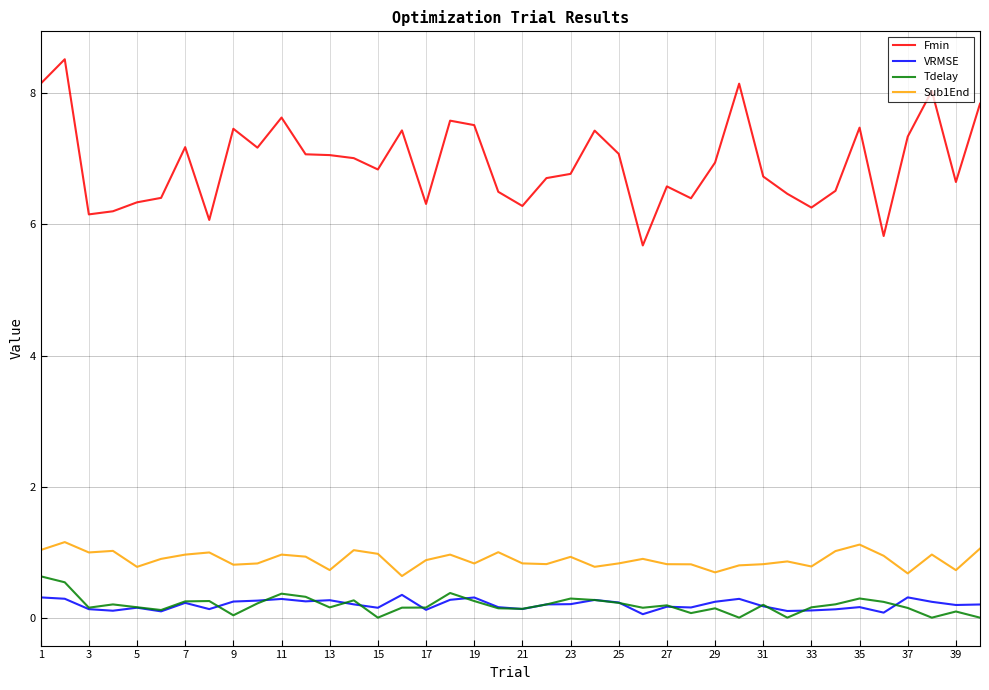

True or false: VRMSE and Fmin intersect in this chart.

False